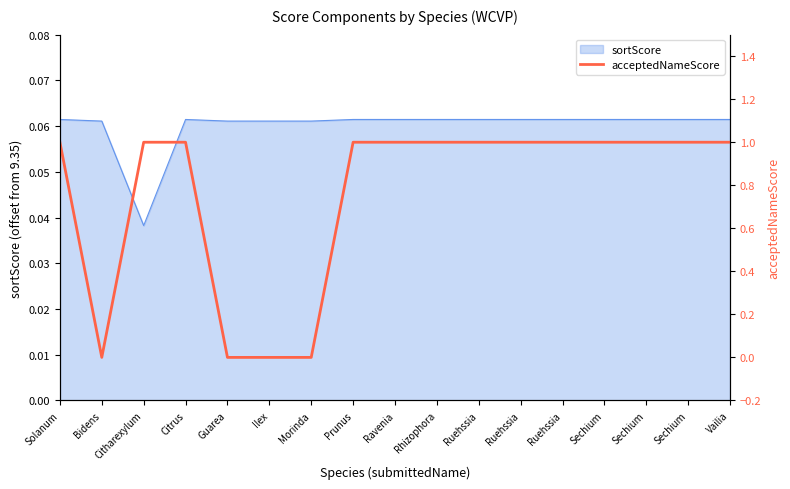

Is it true that the value at Guarea is 0?

False